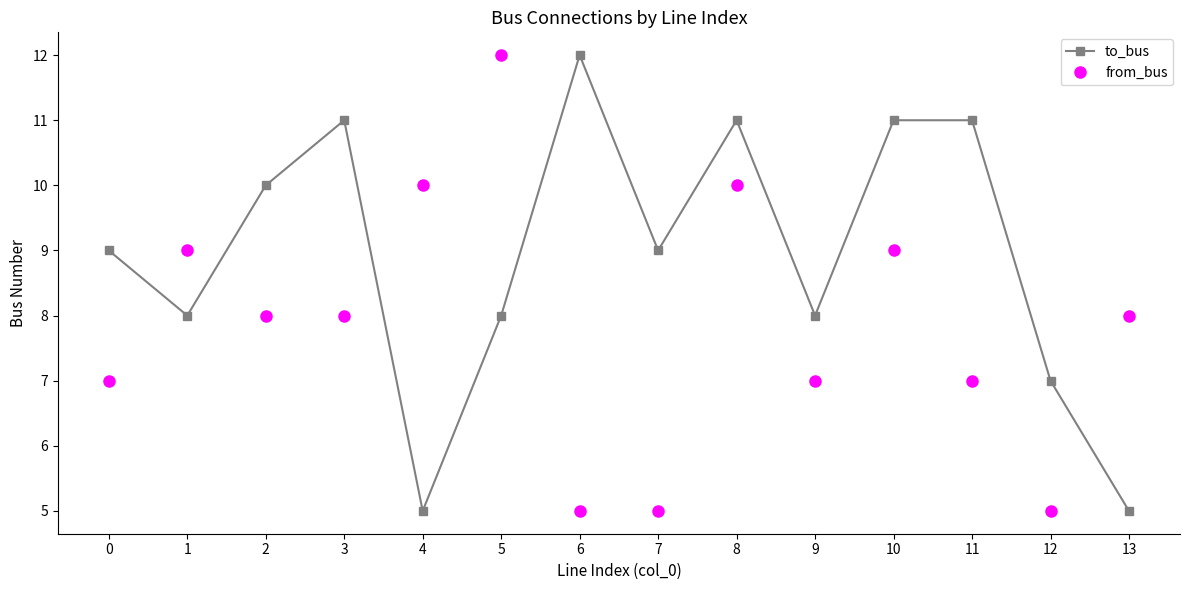

What is the total value across all series at 8?

21